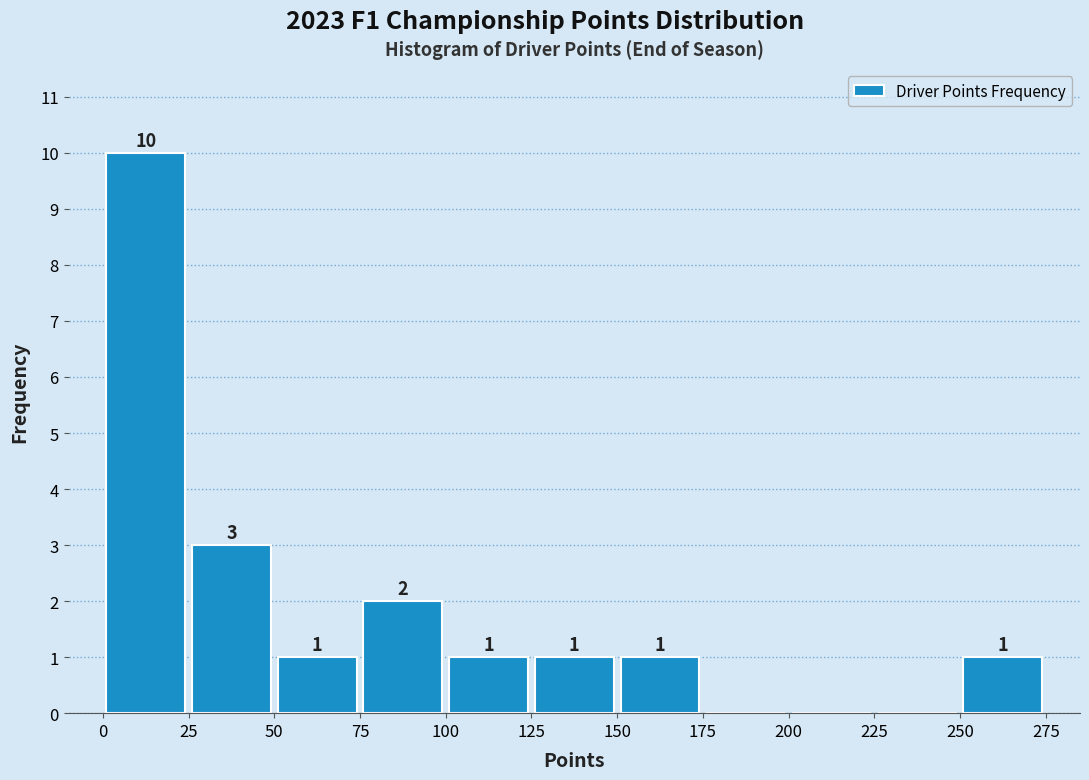

Which range on the x-axis has the tallest bar?

0 to 25